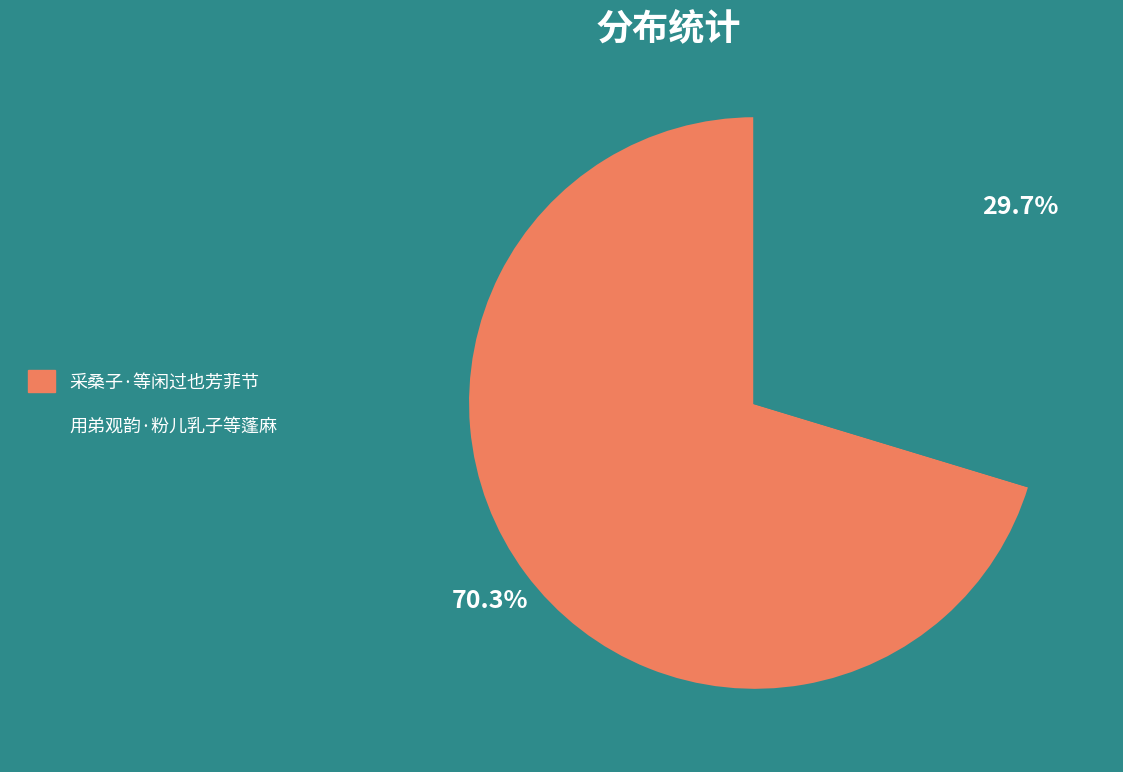

Rank the categories by value from lowest to highest.

用弟观韵·粉儿乳子等蓬麻, 采桑子·等闲过也芳菲节